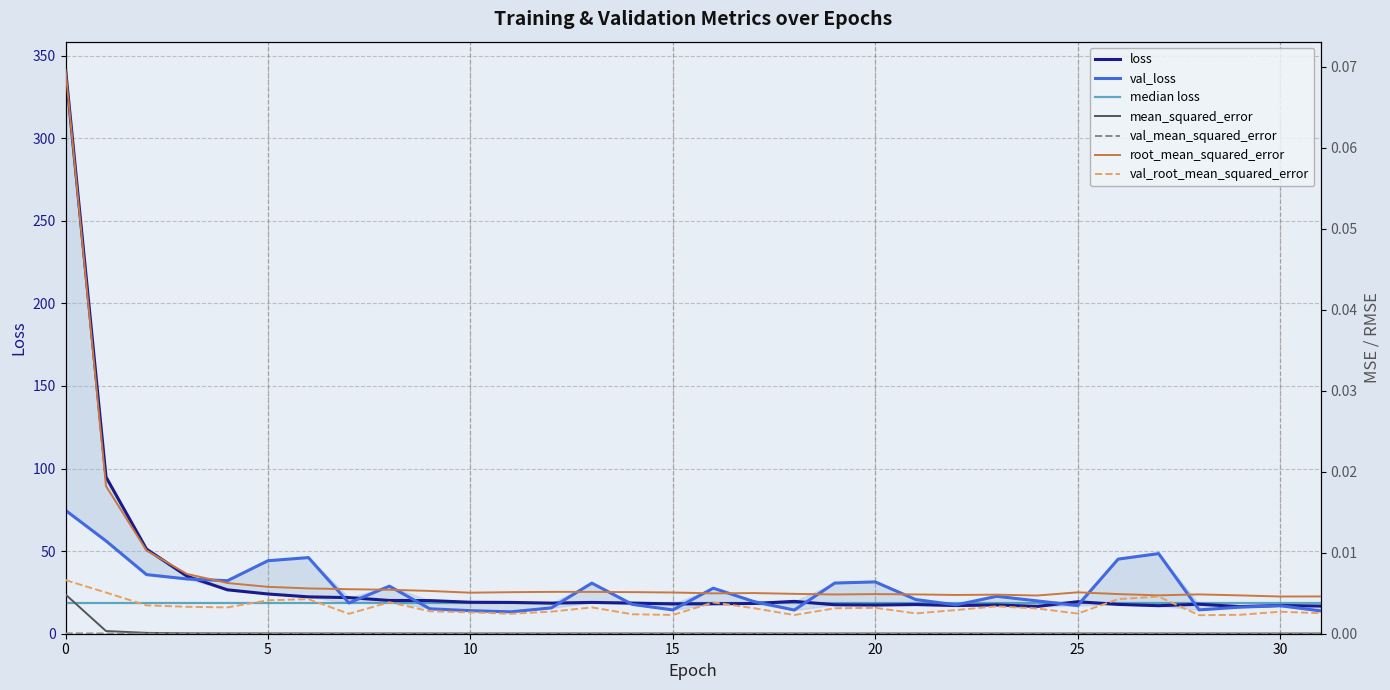

Reading left to right, transcribe all the data shown in this chart.

loss: 342.0	94.9	51.2	34.8	26.6	24.1	22.3	21.9	20.1	20.1	19.1	19.0	18.5	19.0	18.5	18.0	18.1	18.3	19.6	17.5	17.4	17.7	17.1	17.4	16.5	19.4	17.7	17.0	17.9	16.4	17.1	16.7
val_loss: 74.7	56.2	35.8	33.1	32.1	44.2	46.1	18.6	28.8	15.1	14.0	13.2	15.6	30.6	17.8	14.4	27.6	19.5	14.3	30.7	31.4	20.7	17.5	22.6	19.9	17.0	45.2	48.5	14.4	16.1	16.9	13.8
mean_squared_error: 0.0	0.0	0.0	0.0	0.0	0.0	0.0	0.0	0.0	0.0	0.0	0.0	0.0	0.0	0.0	0.0	0.0	0.0	0.0	0.0	0.0	0.0	0.0	0.0	0.0	0.0	0.0	0.0	0.0	0.0	0.0	0.0
val_mean_squared_error: 0.0	0.0	0.0	0.0	0.0	0.0	0.0	0.0	0.0	0.0	0.0	0.0	0.0	0.0	0.0	0.0	0.0	0.0	0.0	0.0	0.0	0.0	0.0	0.0	0.0	0.0	0.0	0.0	0.0	0.0	0.0	0.0
root_mean_squared_error: 0.1	0.0	0.0	0.0	0.0	0.0	0.0	0.0	0.0	0.0	0.0	0.0	0.0	0.0	0.0	0.0	0.0	0.0	0.0	0.0	0.0	0.0	0.0	0.0	0.0	0.0	0.0	0.0	0.0	0.0	0.0	0.0
val_root_mean_squared_error: 0.0	0.0	0.0	0.0	0.0	0.0	0.0	0.0	0.0	0.0	0.0	0.0	0.0	0.0	0.0	0.0	0.0	0.0	0.0	0.0	0.0	0.0	0.0	0.0	0.0	0.0	0.0	0.0	0.0	0.0	0.0	0.0